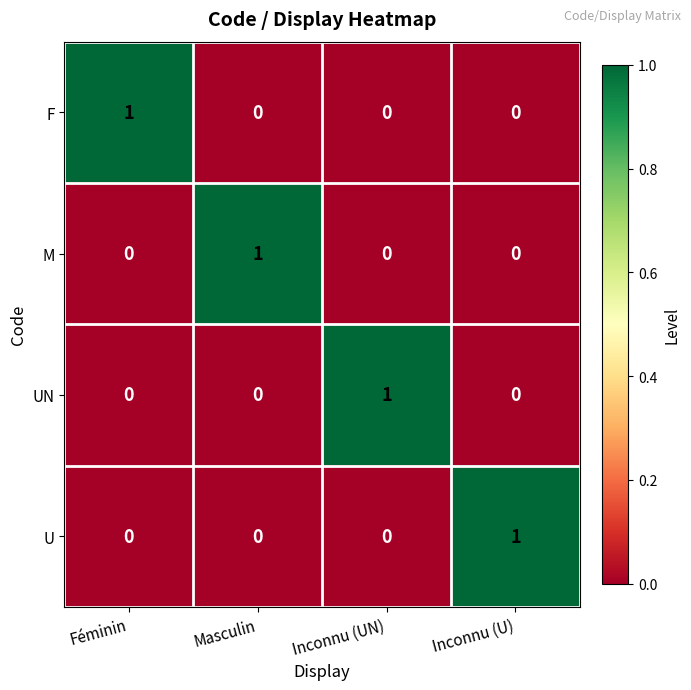

The value of U at Inconnu (UN) is 1. True or false?

False